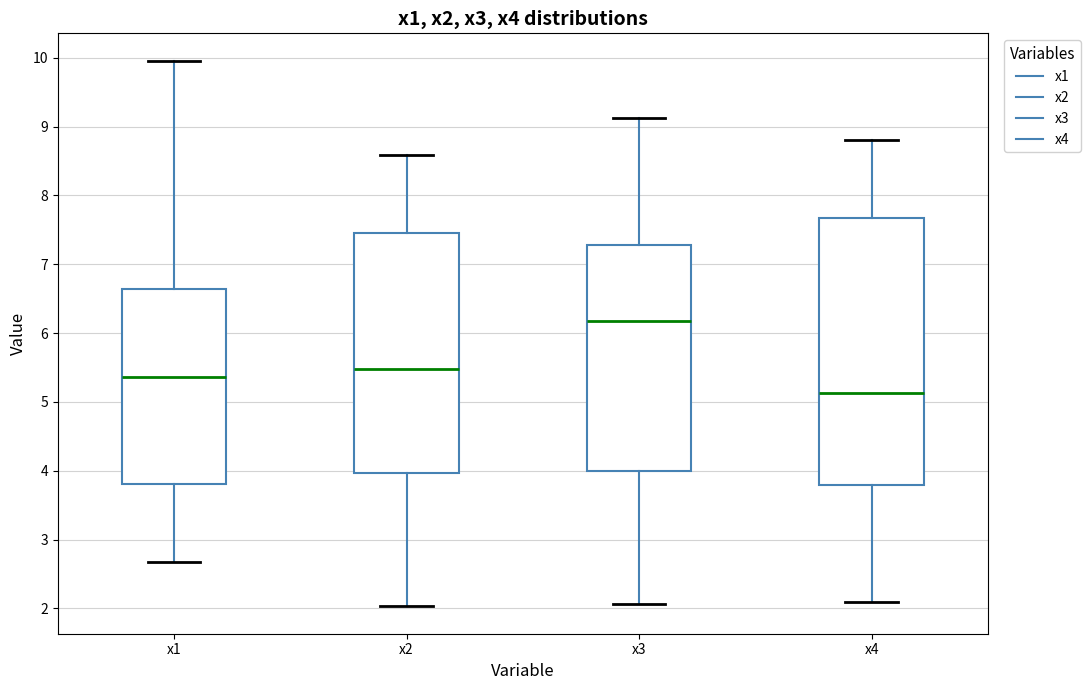

Reading left to right, read every box against the y-axis: the position of its median line, the range the box covers, and the ends of its whiskers. The values are not printed on the chart, so give them approximately, as read against the axis.

x1: median 5.4, box 3.8 to 6.6, whiskers 2.7 to 10.0
x2: median 5.5, box 4.0 to 7.5, whiskers 2.0 to 8.6
x3: median 6.2, box 4.0 to 7.3, whiskers 2.1 to 9.1
x4: median 5.1, box 3.8 to 7.7, whiskers 2.1 to 8.8